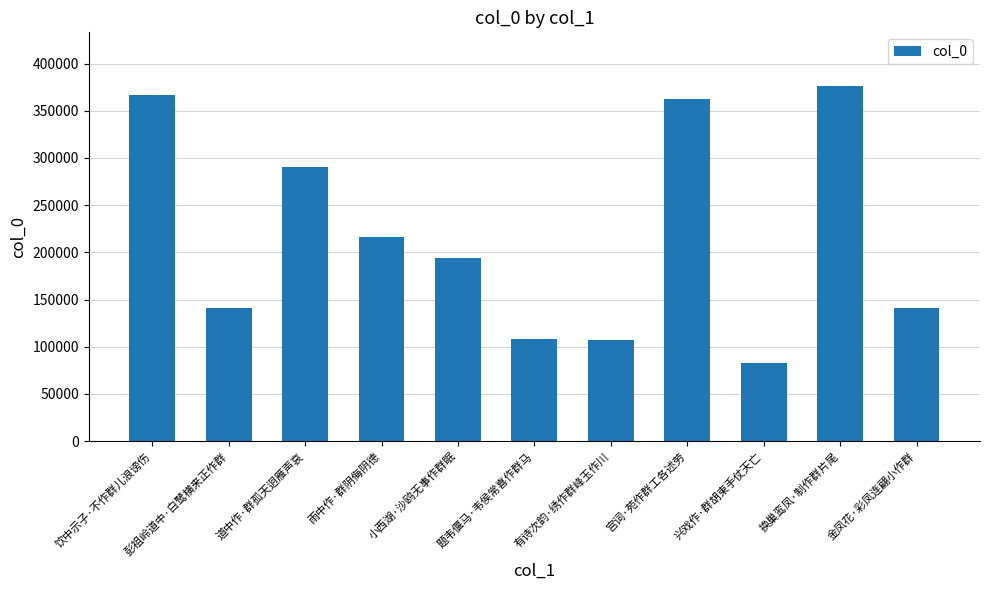

What is the approximate value at 题韦偃马·韦侯常喜作群马?

108738